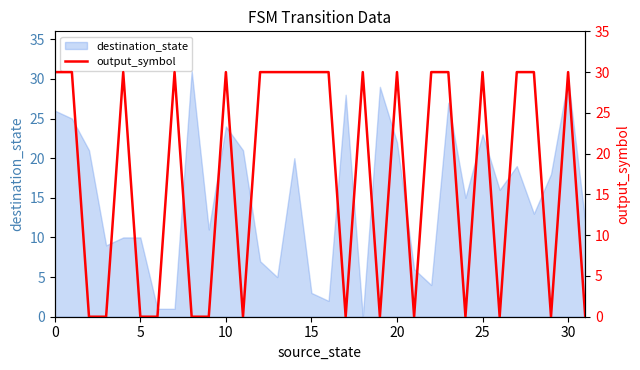

How many points are lower than both their immediate neighbors (excluding endpoints)?

7